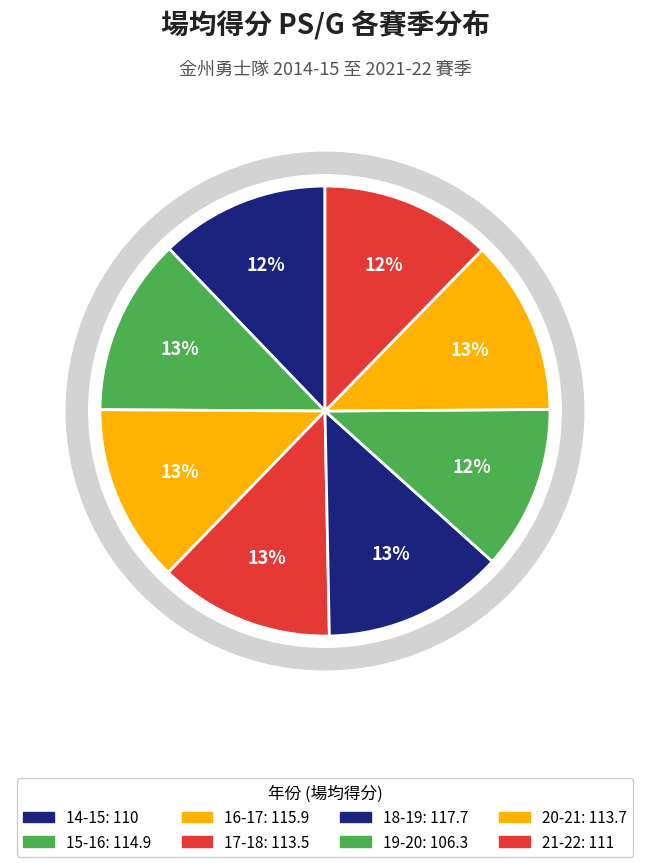

The 21-22 slice represents 22% of the pie. True or false?

False